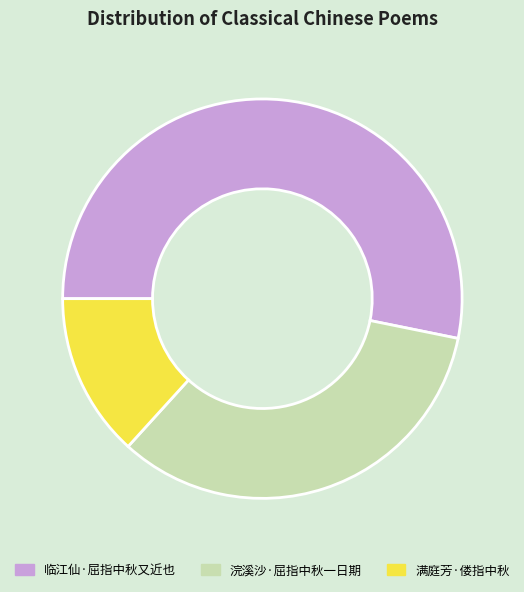

Is the sum of 浣溪沙·屈指中秋一日期 and 满庭芳·偻指中秋 greater than half?

No